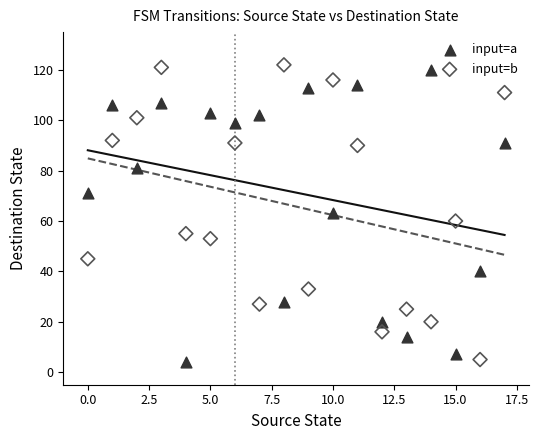

Across all data points, what is the range of Y values (max minus min)?

118